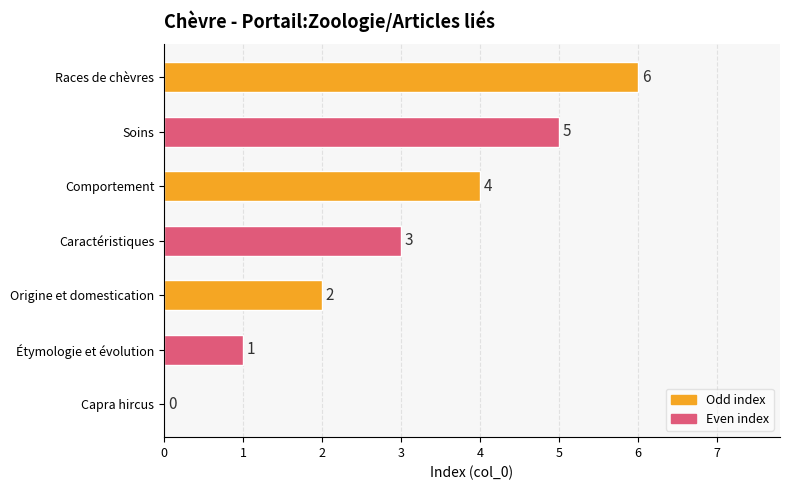

How many values are between 1 and 5?

5